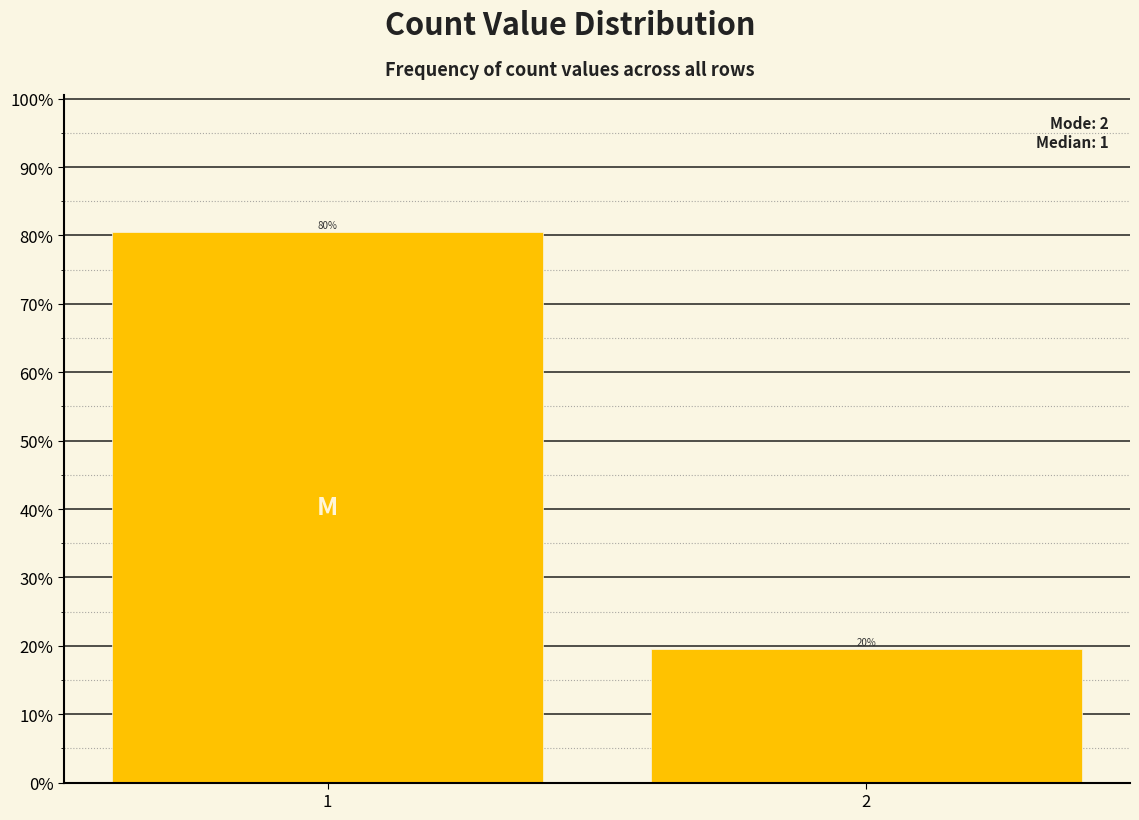

Are the bars horizontal?

No